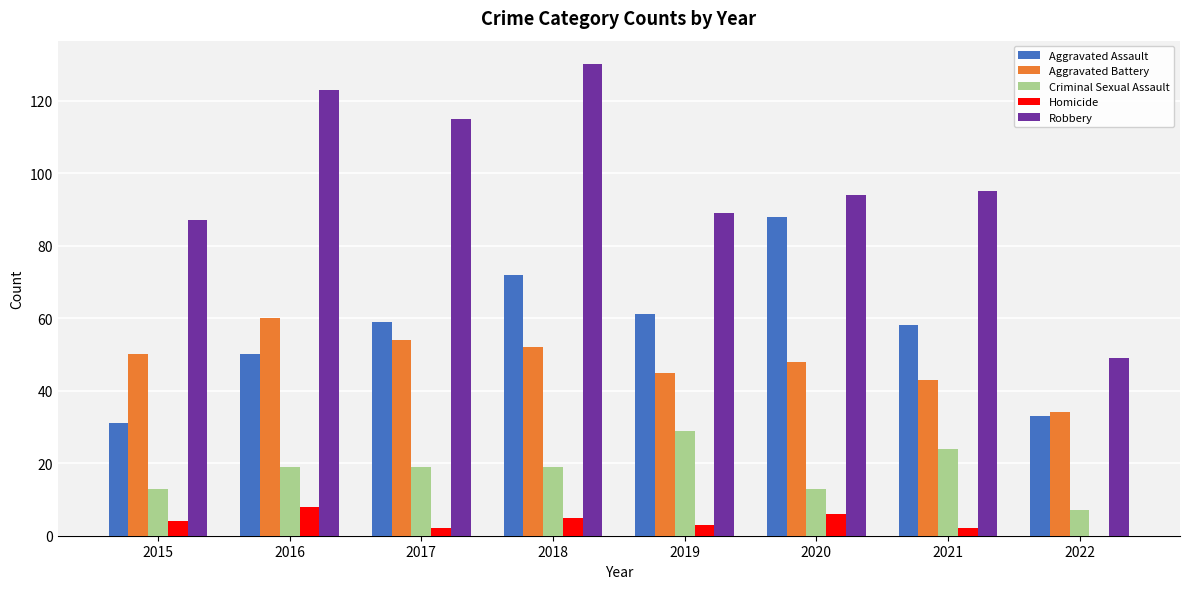

The Robbery series shows 123 at 2016. True or false?

True